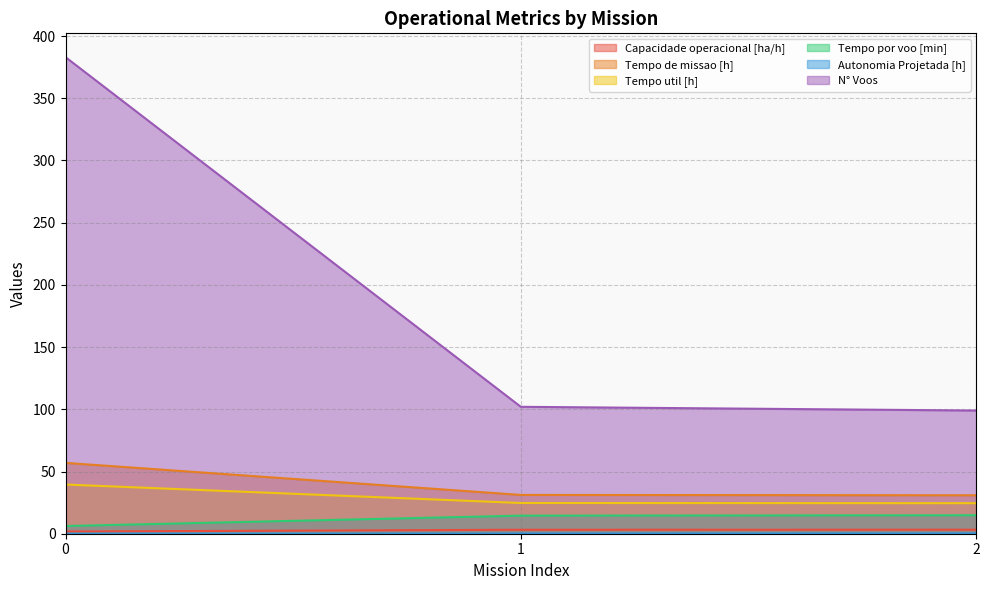

At which label does Tempo por voo [min] first exceed 14?

1